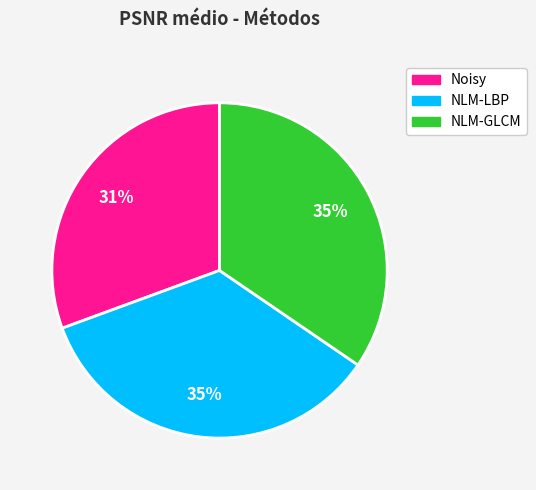

To the nearest percent, what is the difference between the NLM-LBP and Noisy slice percentages?

4%